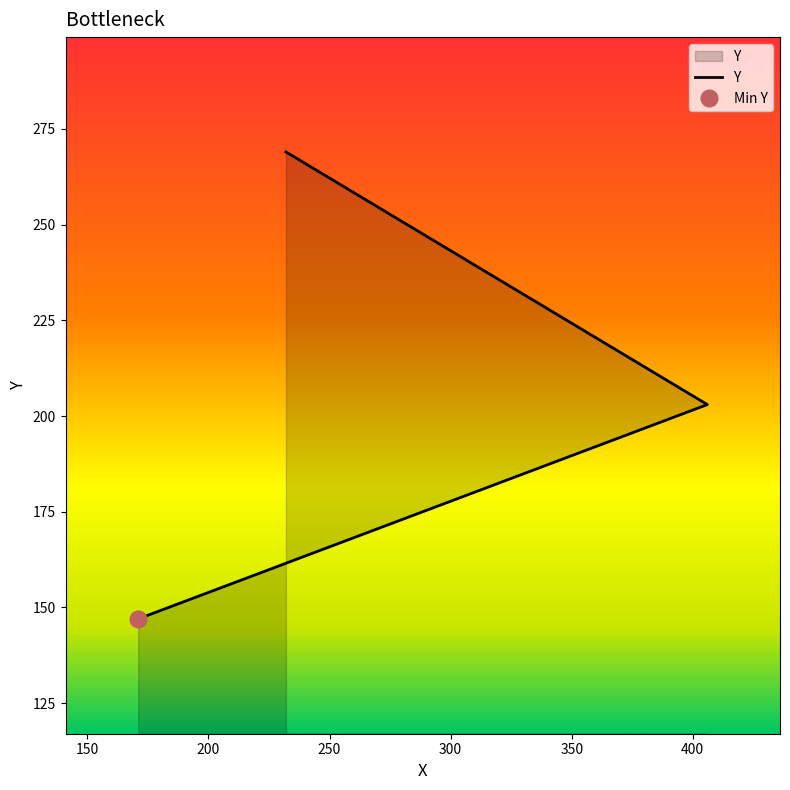

The chart shows a value of 259 at 100. True or false?

False